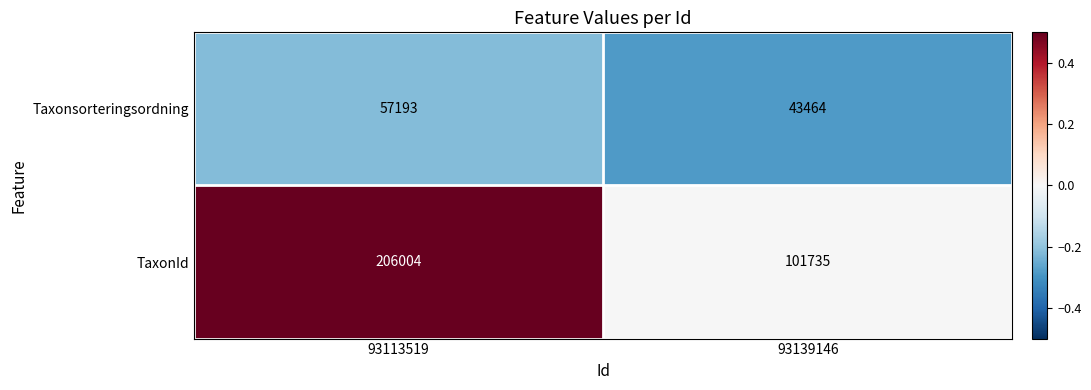

Read the TaxonId value at 93139146, to the nearest 100.

101700